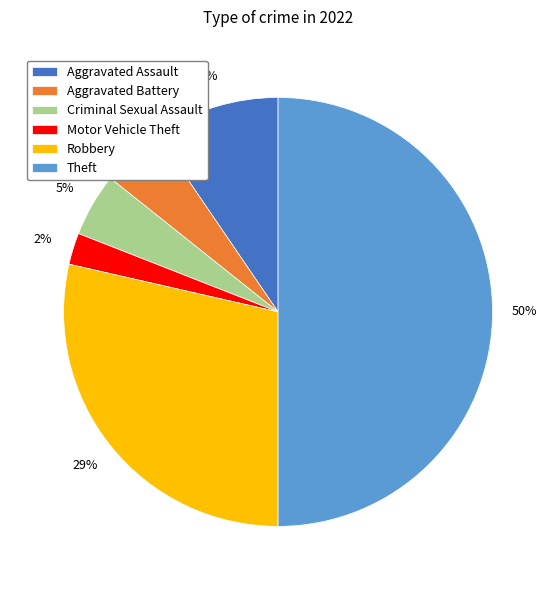

Does Criminal Sexual Assault account for over 50% of the chart?

No